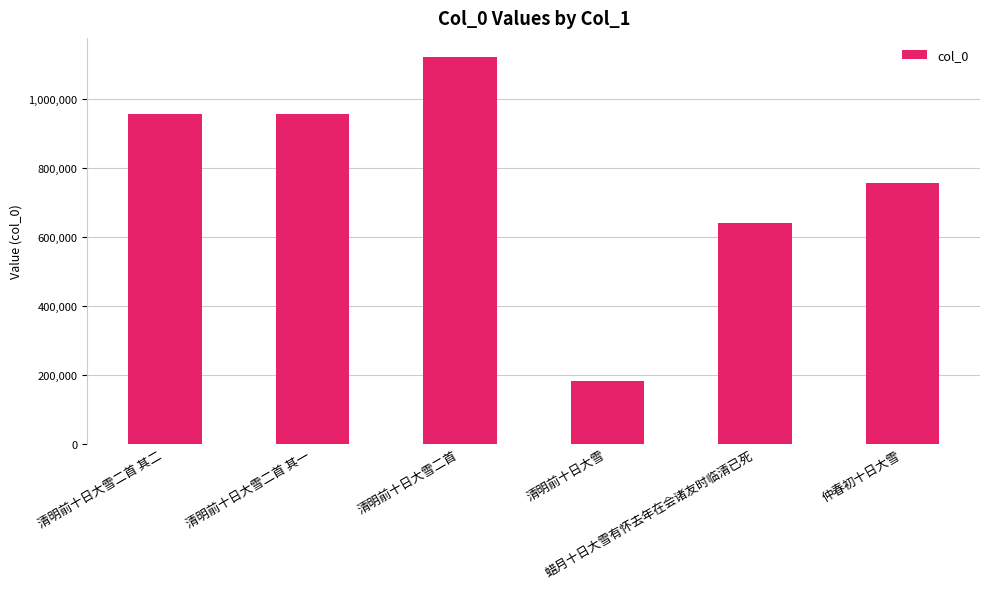

At which label is the value closest to 651844?

蜡月十日大雪有怀去年在会诸友时临清已死